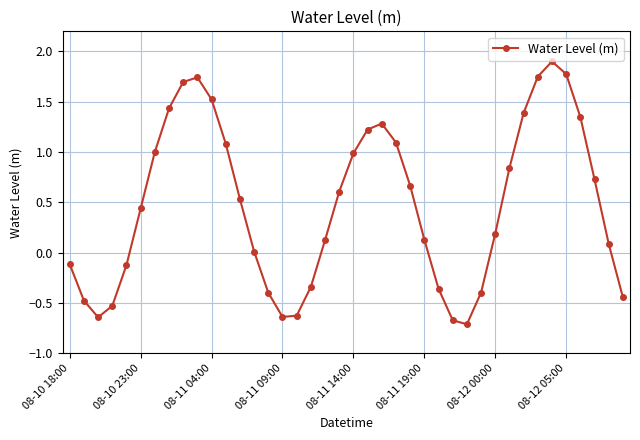

What is the smallest value displayed?

-0.7